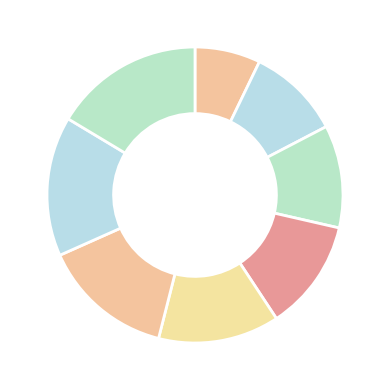

To the nearest percent, what is the average slice percentage?

12%